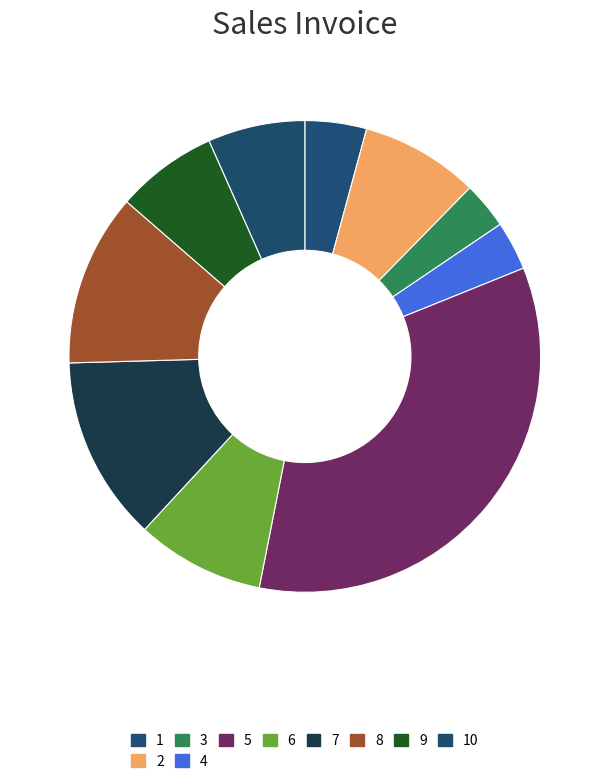

How many slices are in this pie chart?

10